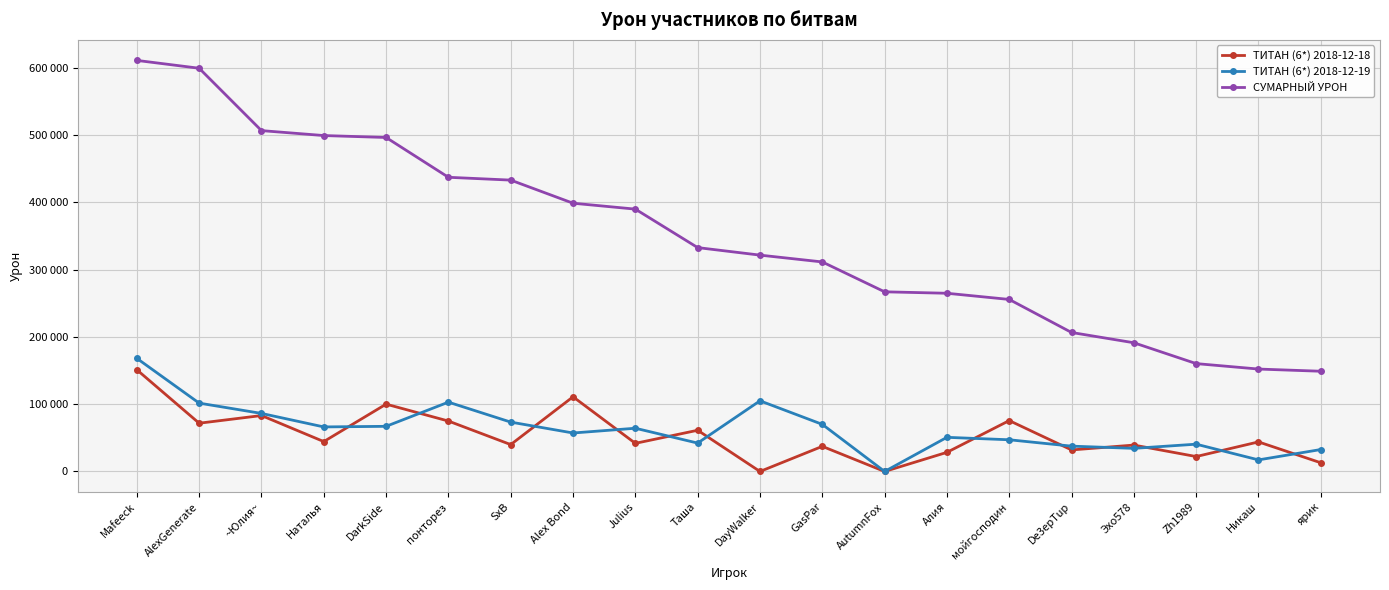

What is the difference between the highest and lowest values at De3epTup?

174611